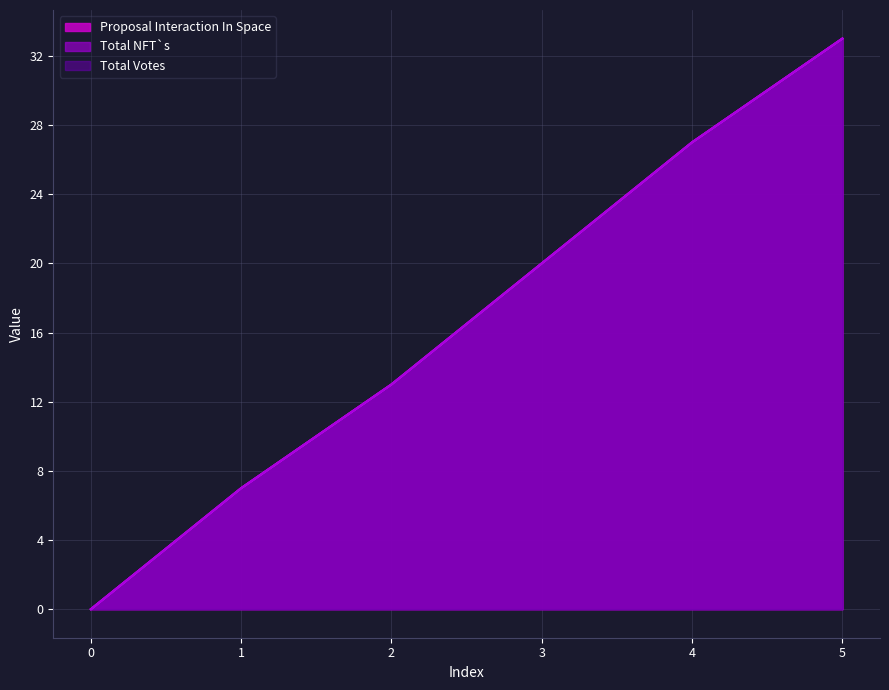

At which category is the sum across all series the highest?

5